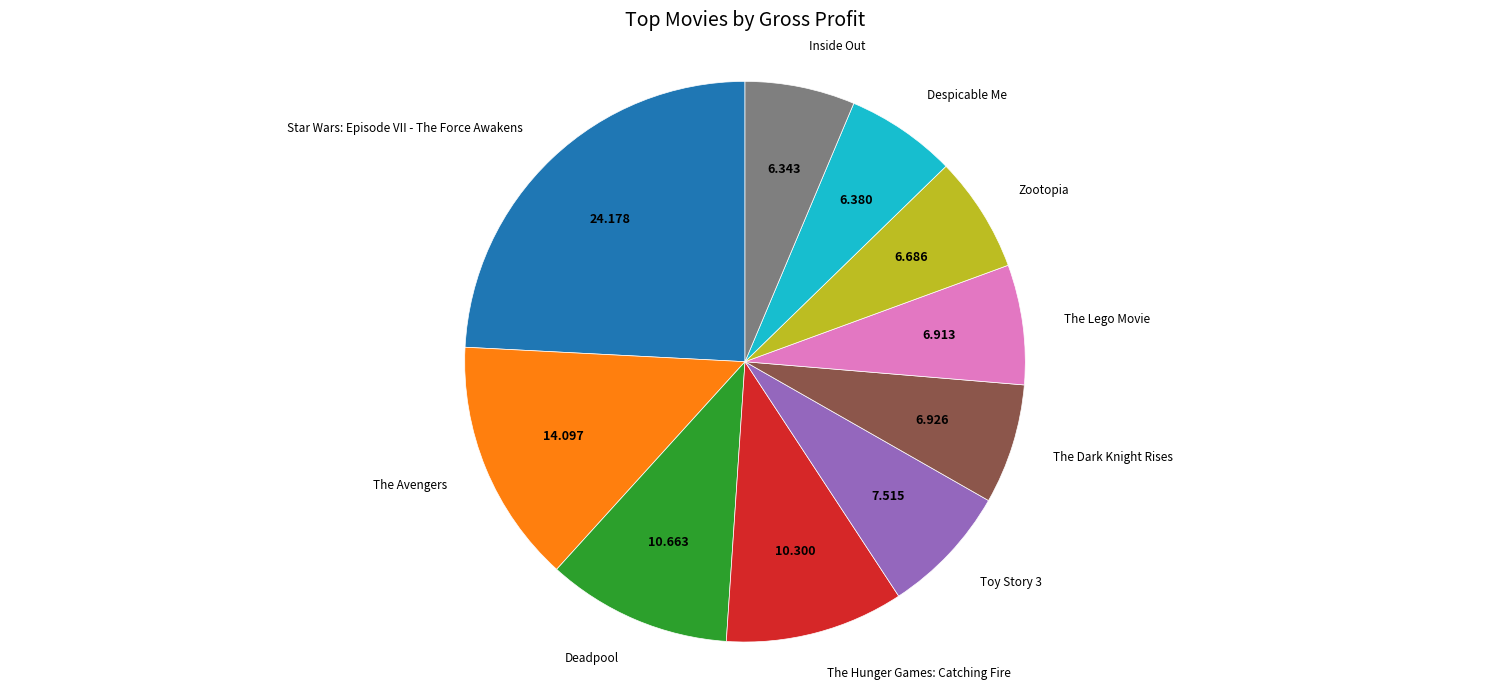

Does any single category account for the majority?

No